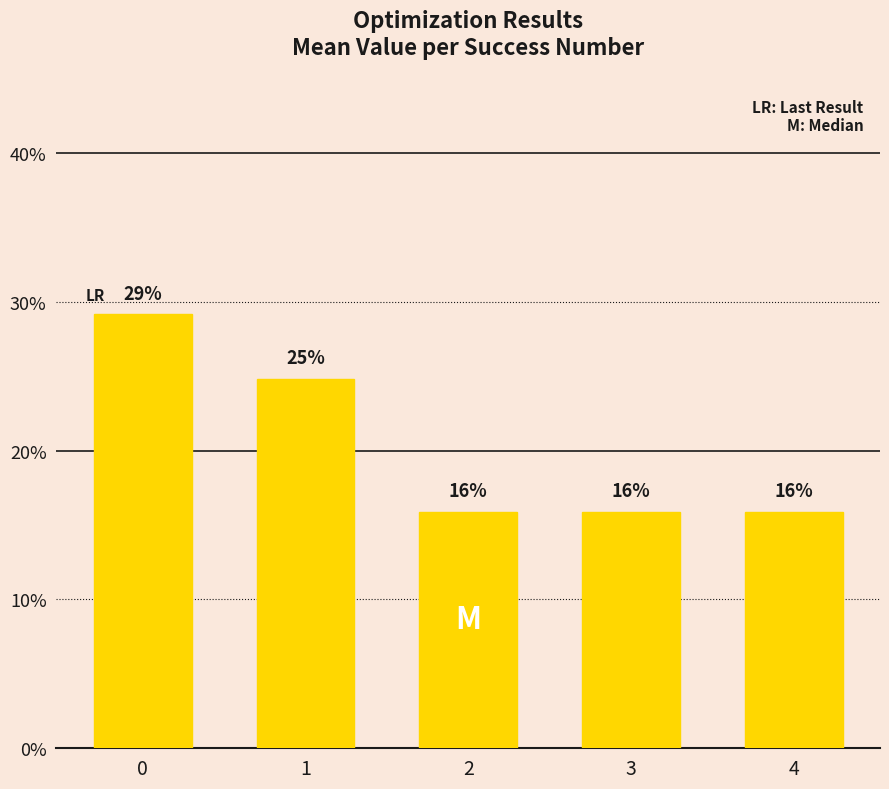

Count the number of categories in the chart.

5